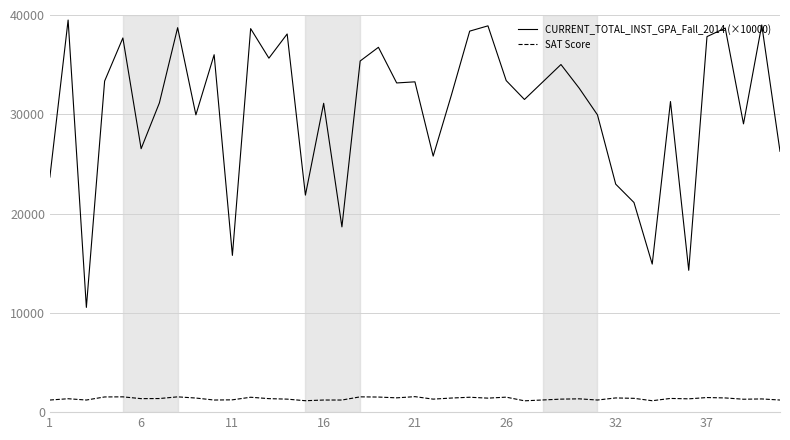

Which series has the widest spread of values?

CURRENT_TOTAL_INST_GPA_Fall_2014 (×10000)